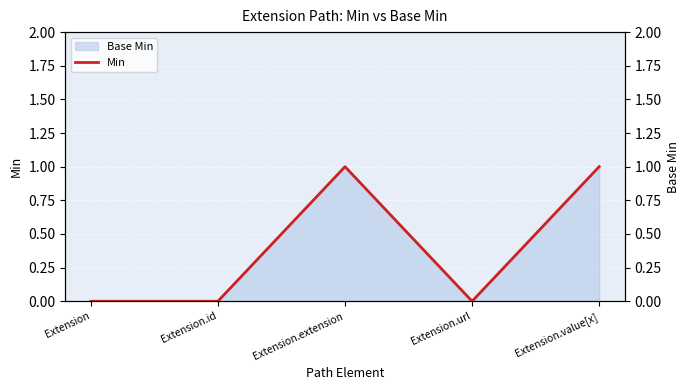

List the labels in order of value, smallest first.

Extension, Extension.id, Extension.url, Extension.extension, Extension.value[x]